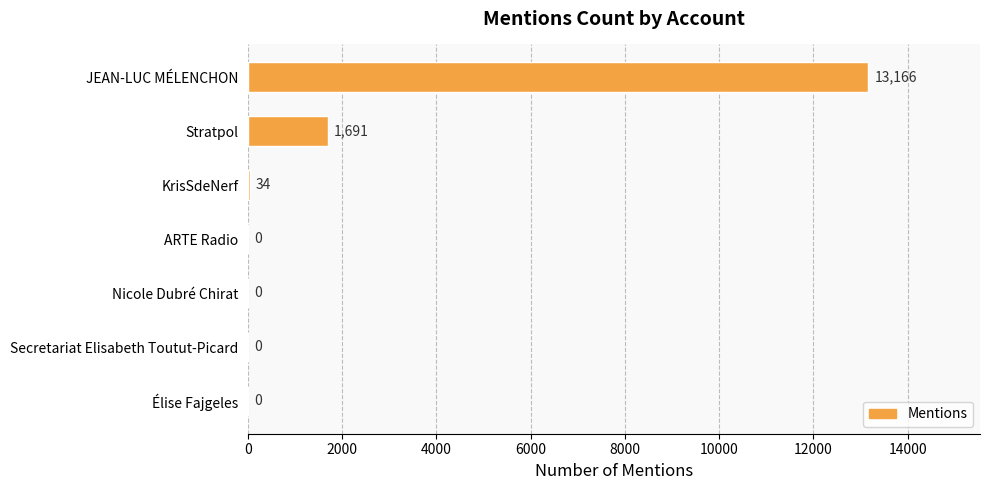

Are the bars horizontal?

Yes